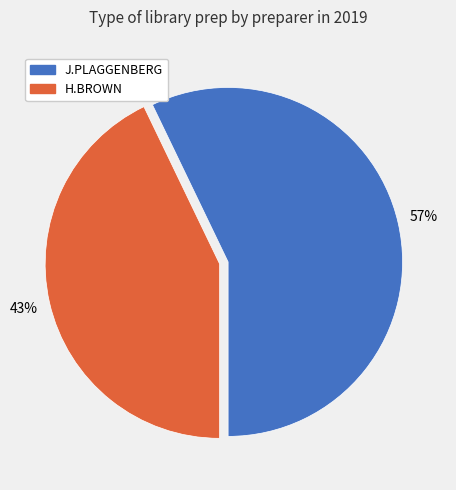

Is there a majority slice in this chart?

Yes